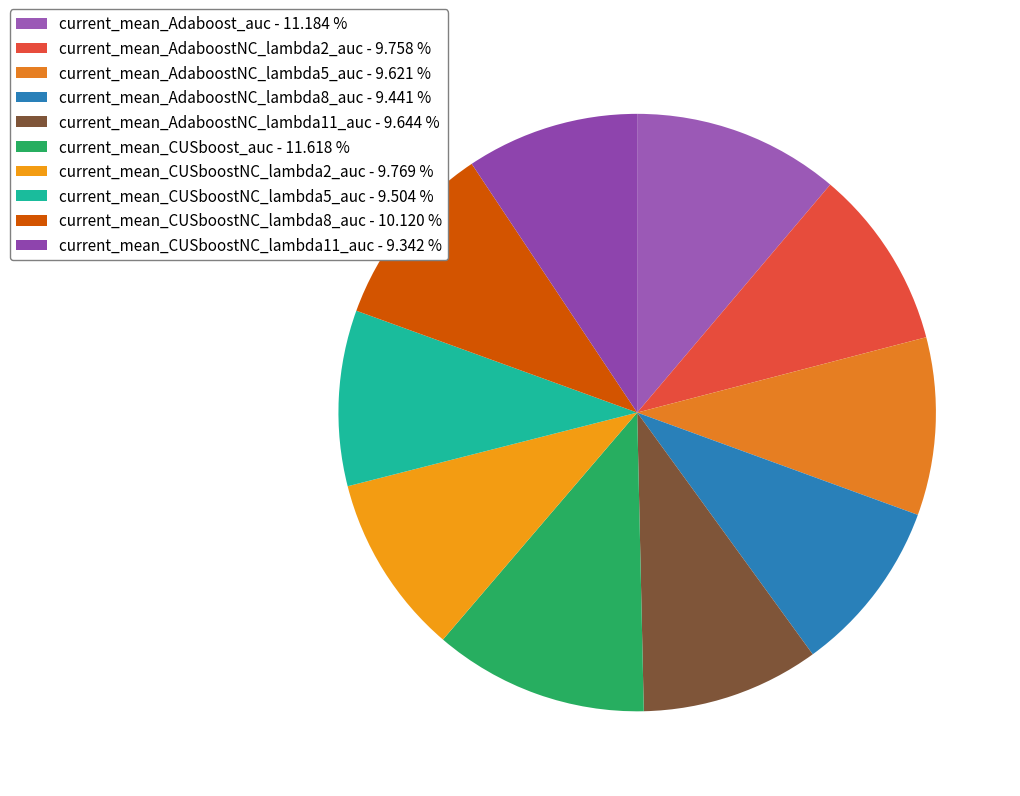

To the nearest percent, what is the average slice percentage?

10%